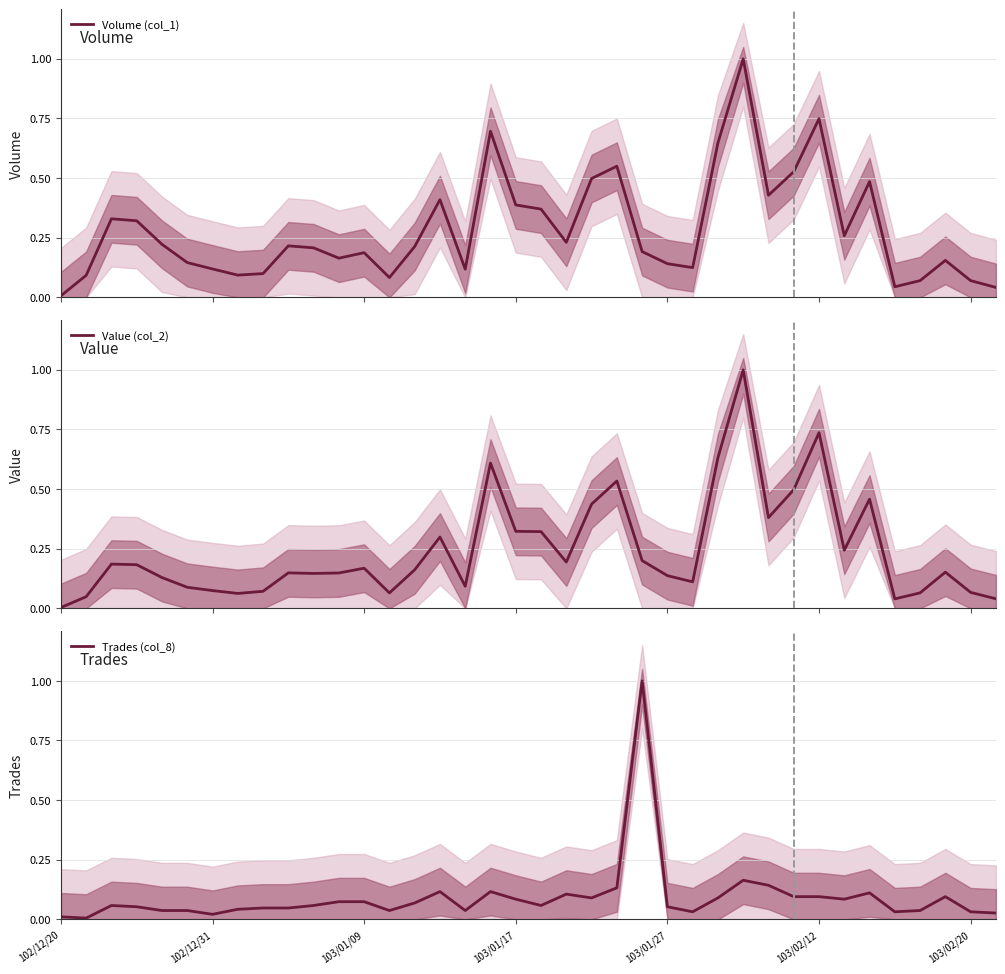

Does the chart display data point markers on the line(s)?

No